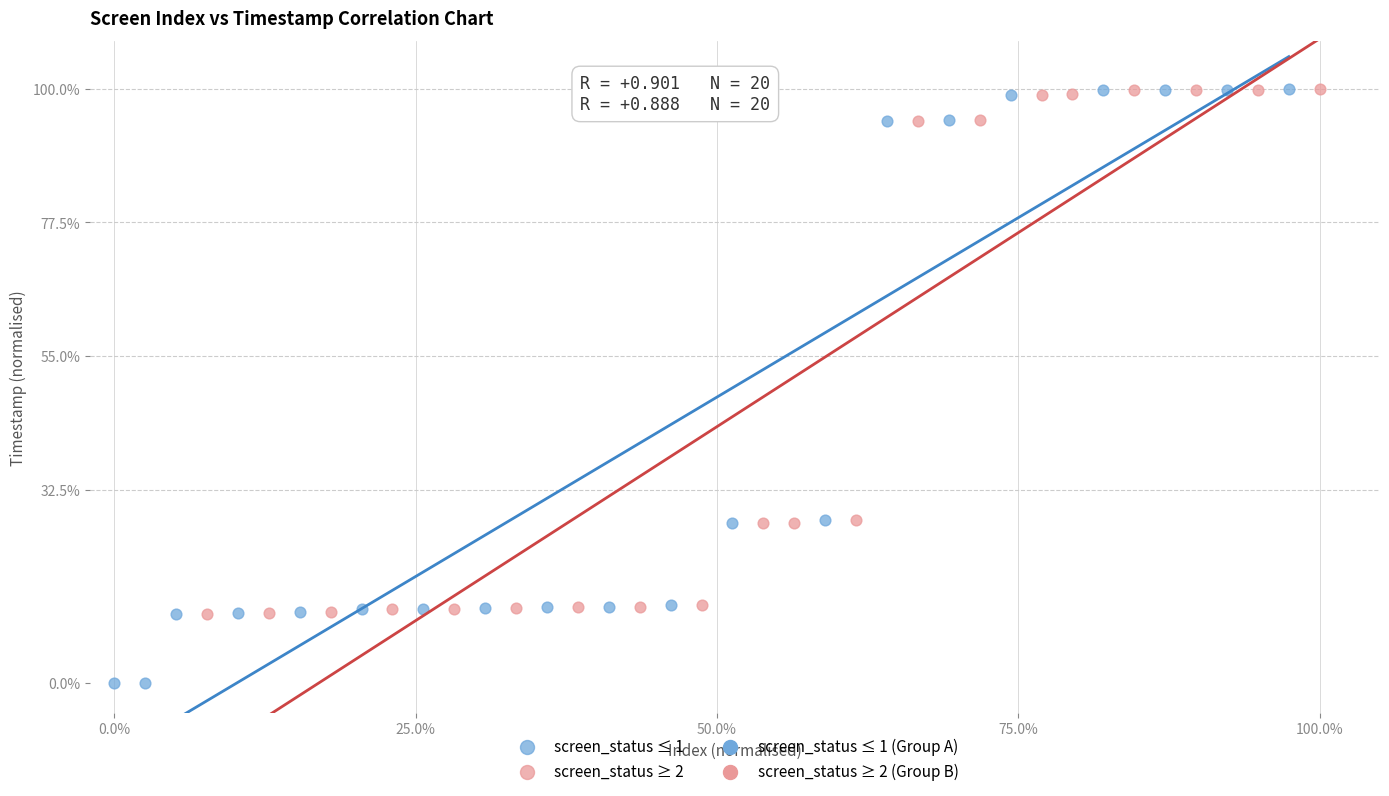

Which series reaches the minimum Y coordinate?

screen_status ≤ 1